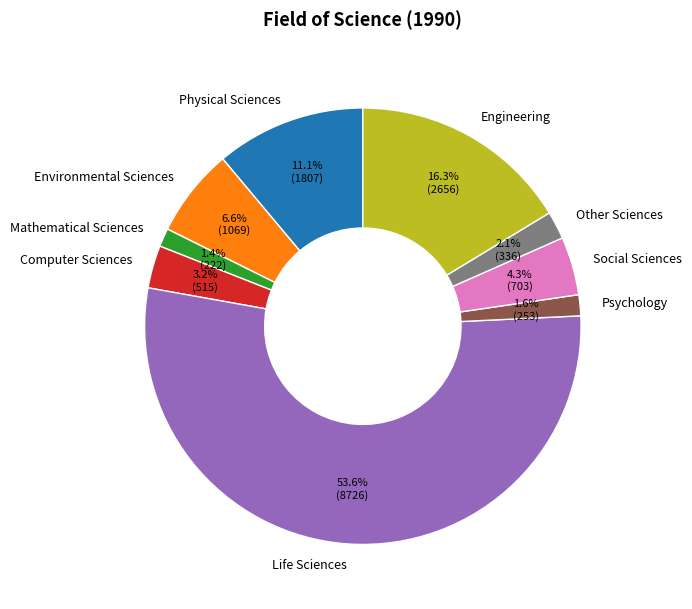

To the nearest percent, what is the average slice percentage?

11%